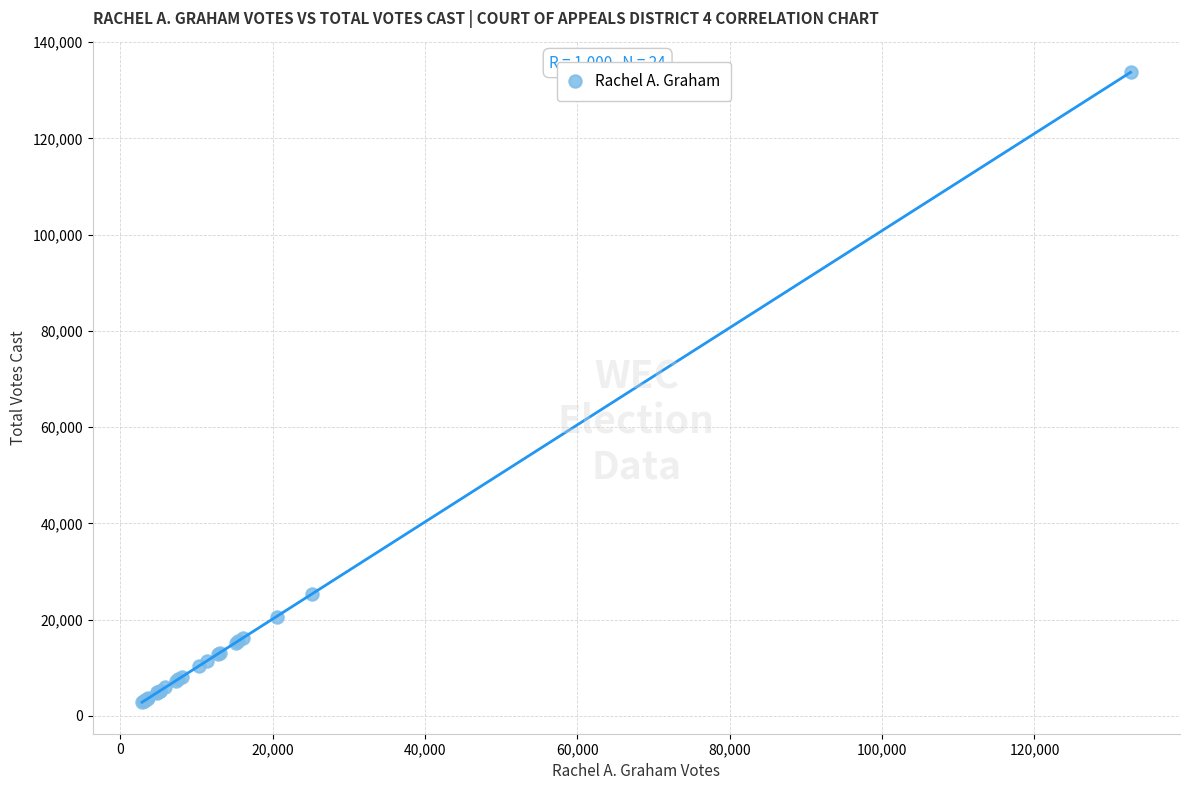

What Y value in the scatter plot is closest to 68308?

25427